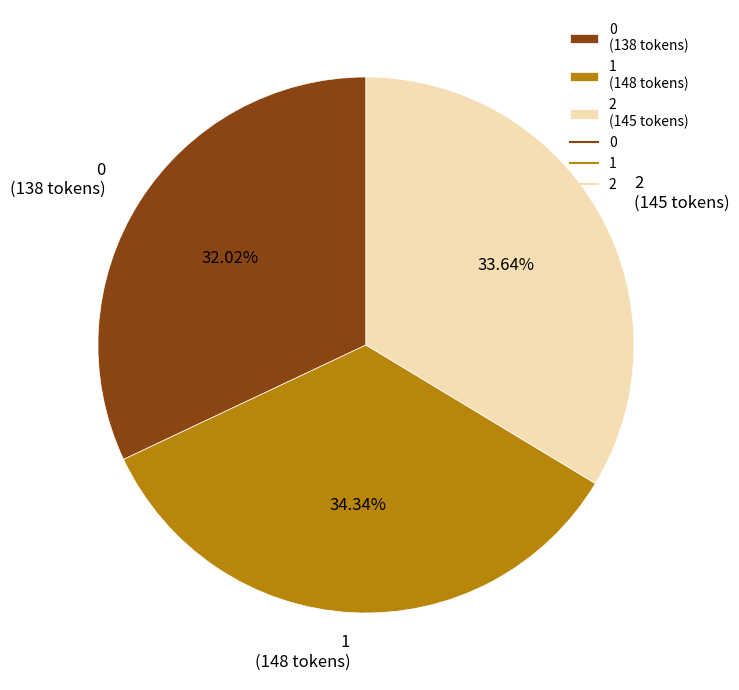

Is the sum of 1 and 2 greater than half?

Yes